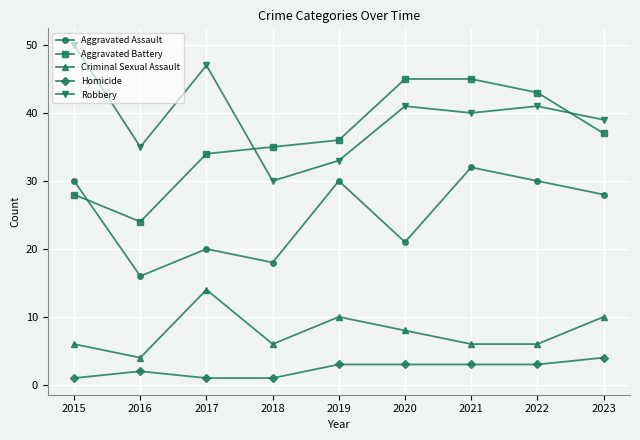

Does the chart have visible grid lines?

Yes